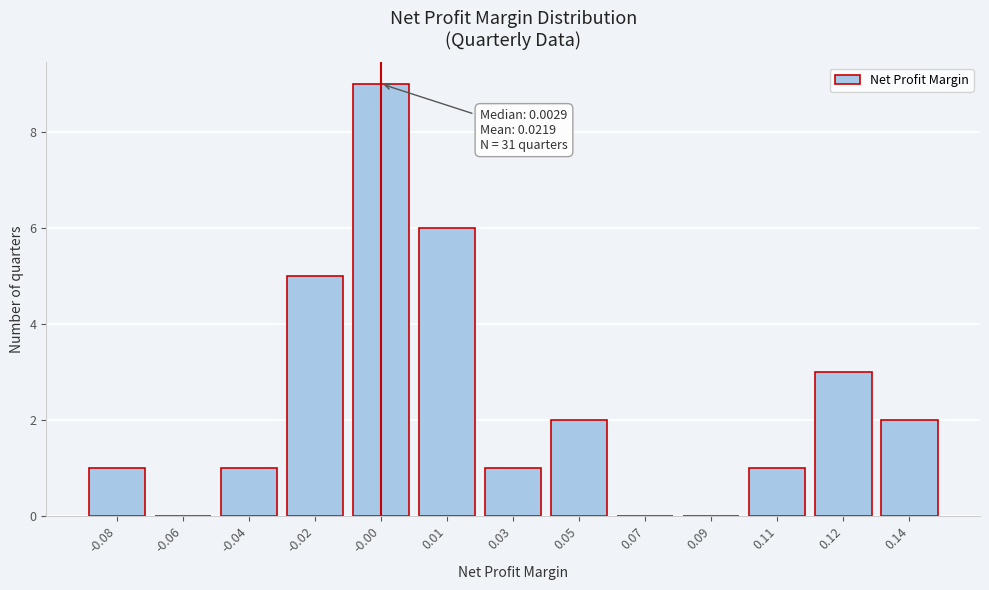

Reading left to right, what are all the values shown in this chart?

-0.08=1	-0.06=0	-0.04=1	-0.02=5	-0.00=9	0.01=6	0.03=1	0.05=2	0.07=0	0.09=0	0.11=1	0.12=3	0.14=2